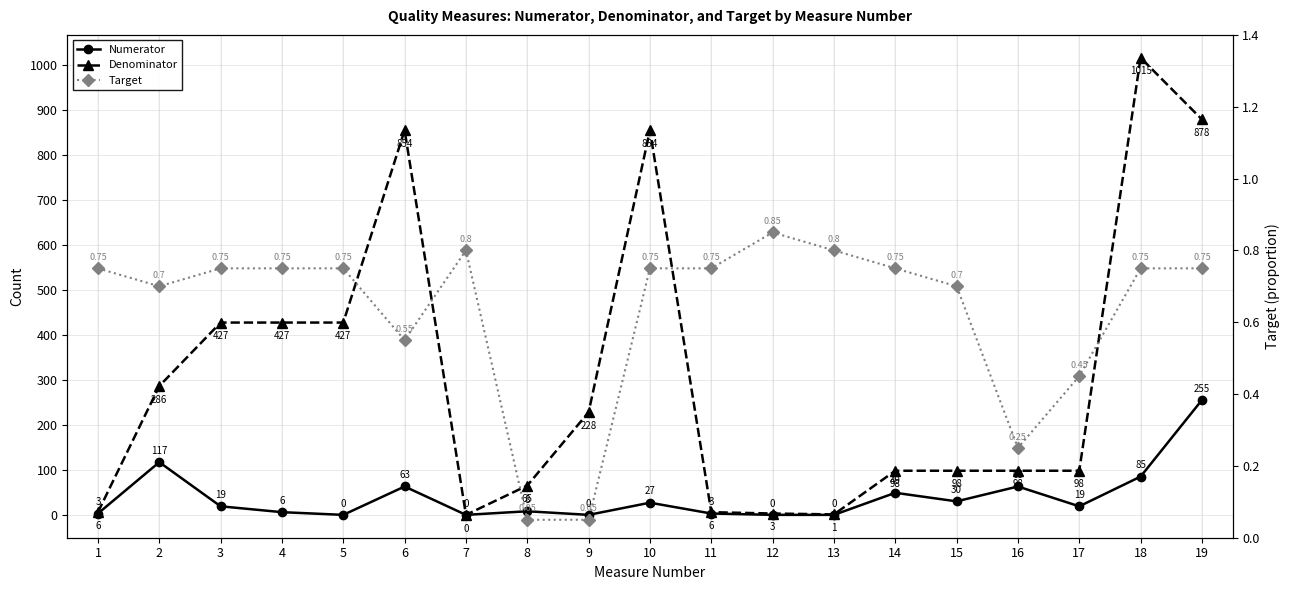

At how many categories does at least one series exceed 793?

4